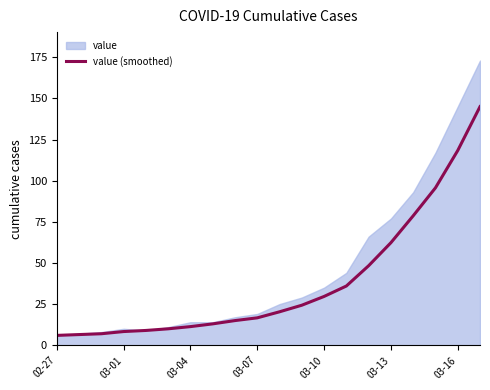

What is the lowest value of the value (smoothed) series?

6.0